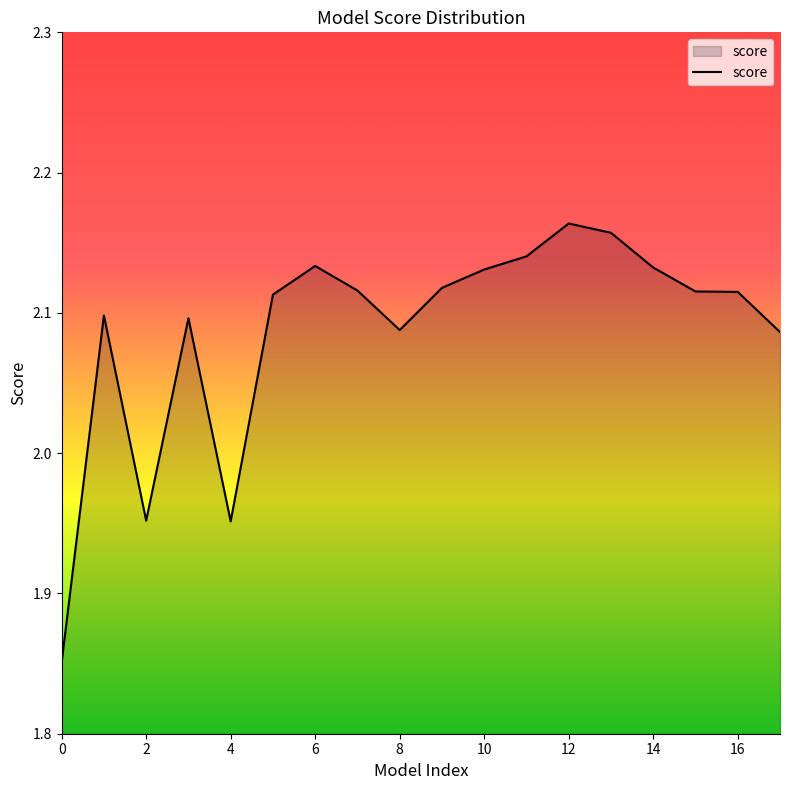

What is the difference between the maximum and minimum values?

0.3